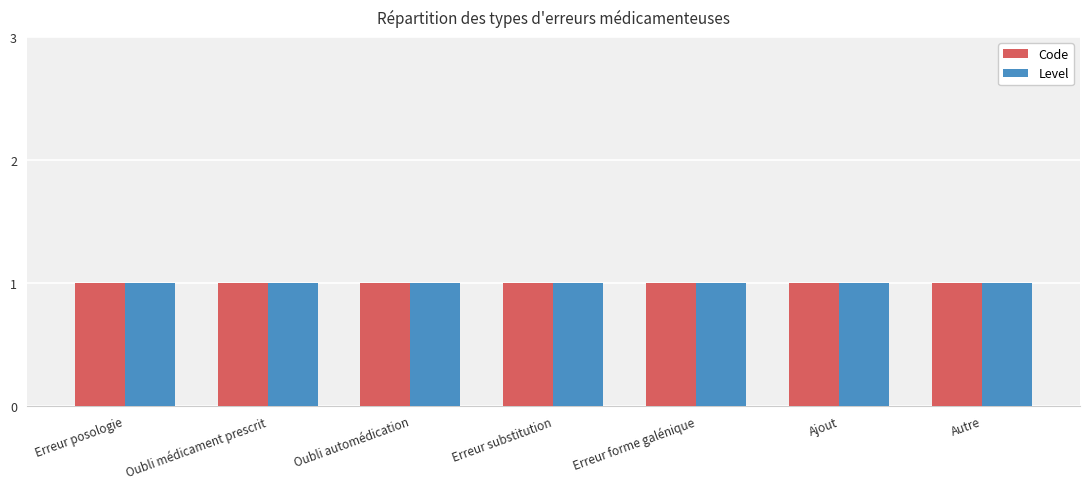

What is the label of the 7th bar from the right?

Erreur posologie